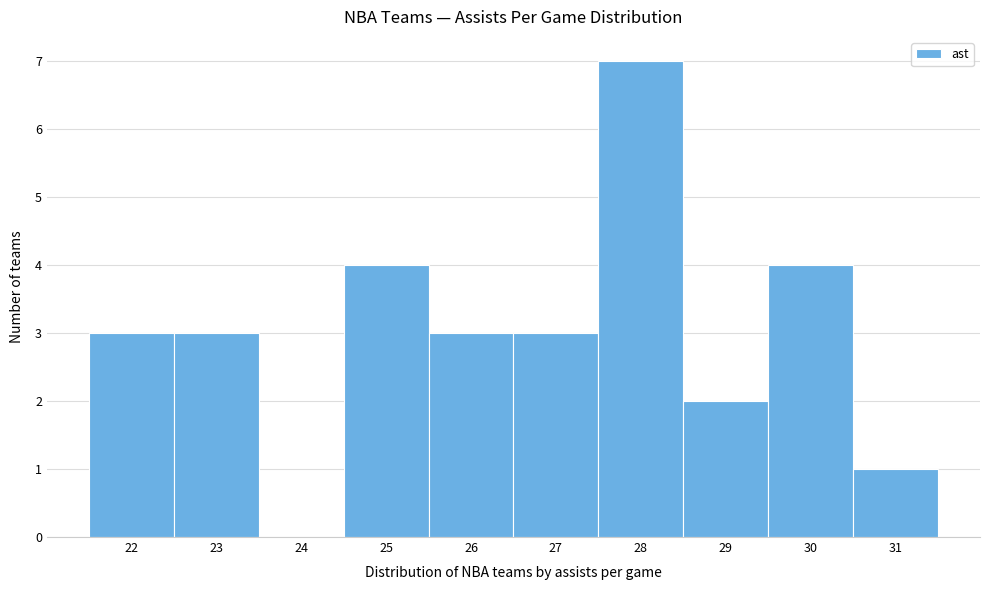

Reading left to right, extract all data points from this chart.

22=3	23=3	24=0	25=4	26=3	27=3	28=7	29=2	30=4	31=1